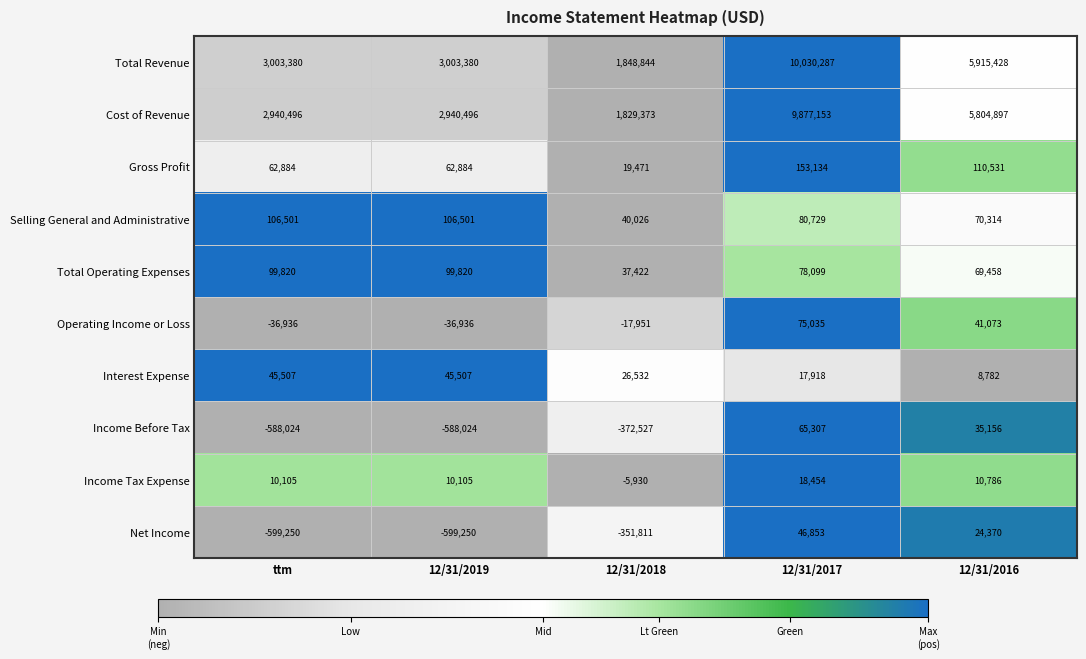

How many categories are shown in the chart?

5